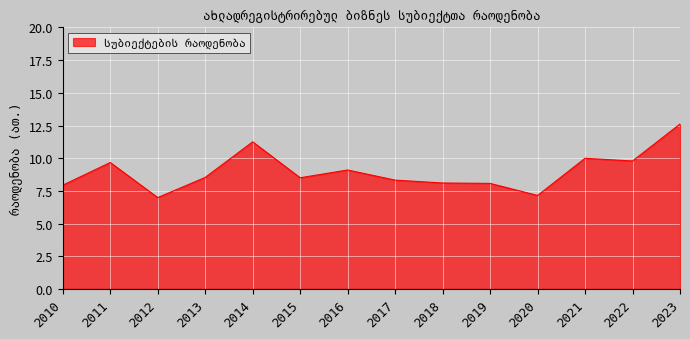

At which label is the value closest to 9?

2016